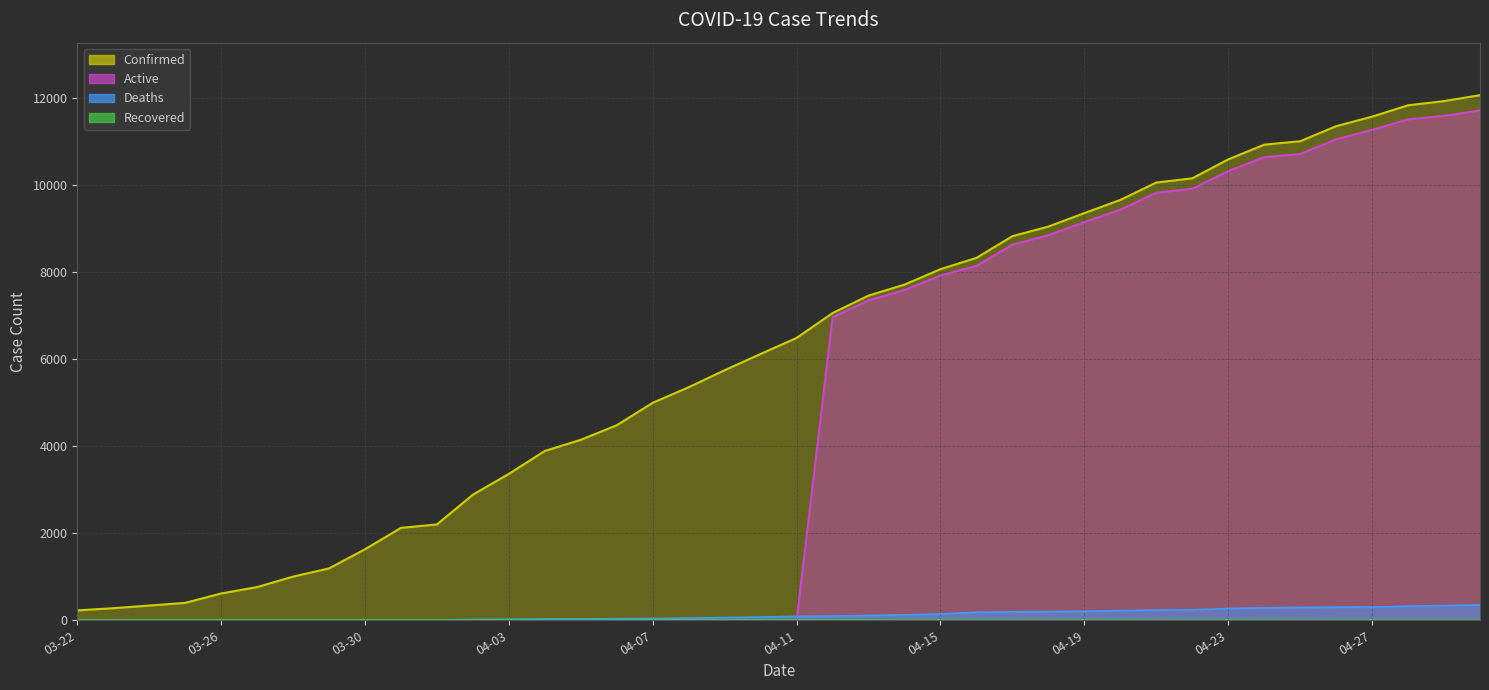

Does the chart have visible grid lines?

Yes